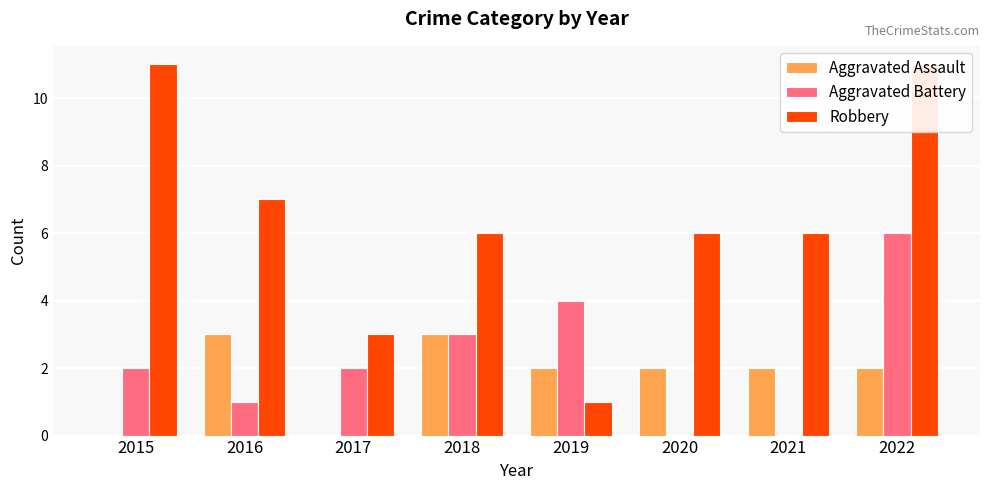

Which series has the widest spread of values?

Robbery